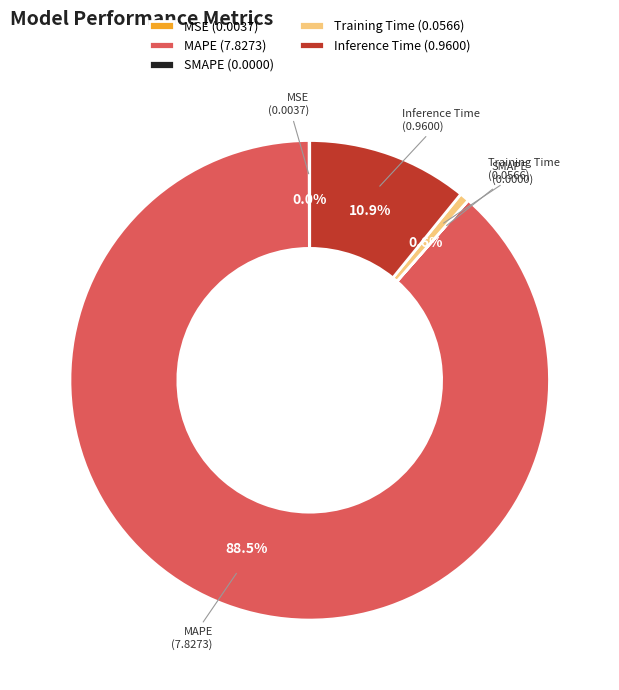

Does MAPE (7.8273) account for over 50% of the chart?

Yes